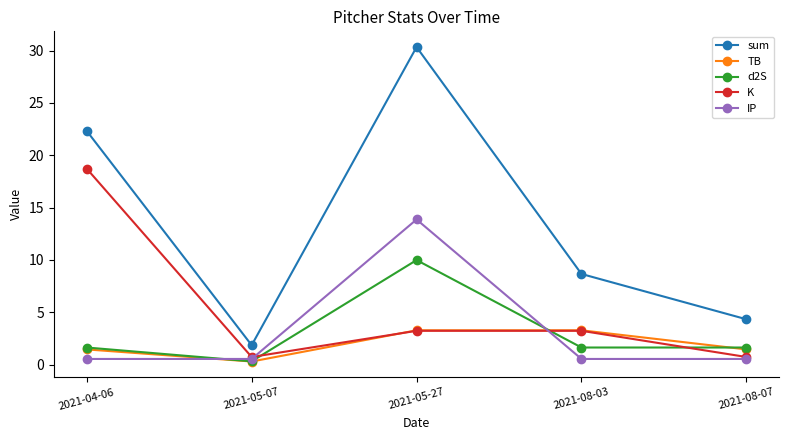

How many intersections are there between d2S and TB?

2